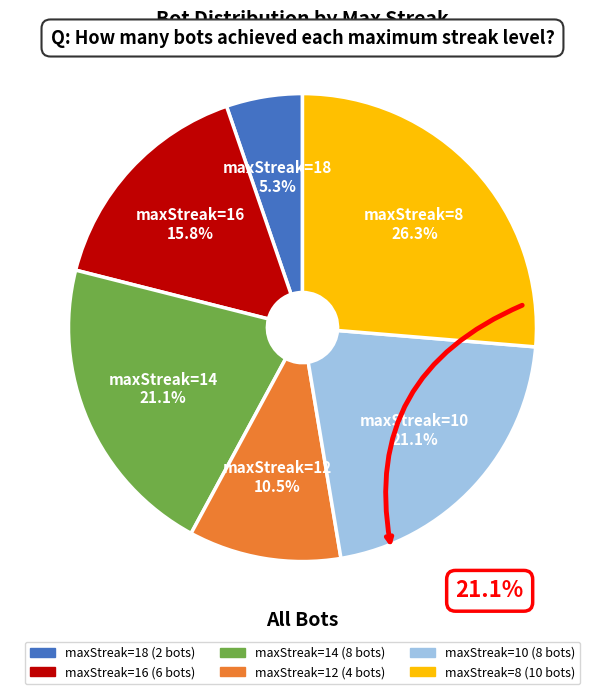

Is there any slice that represents more than half of the pie?

No